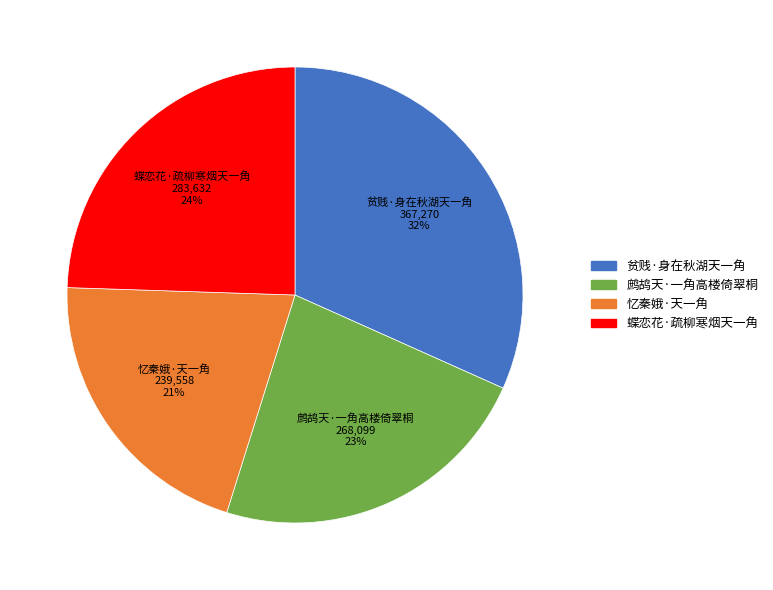

To the nearest percent, what is the difference between the largest and smallest slice percentages?

11%